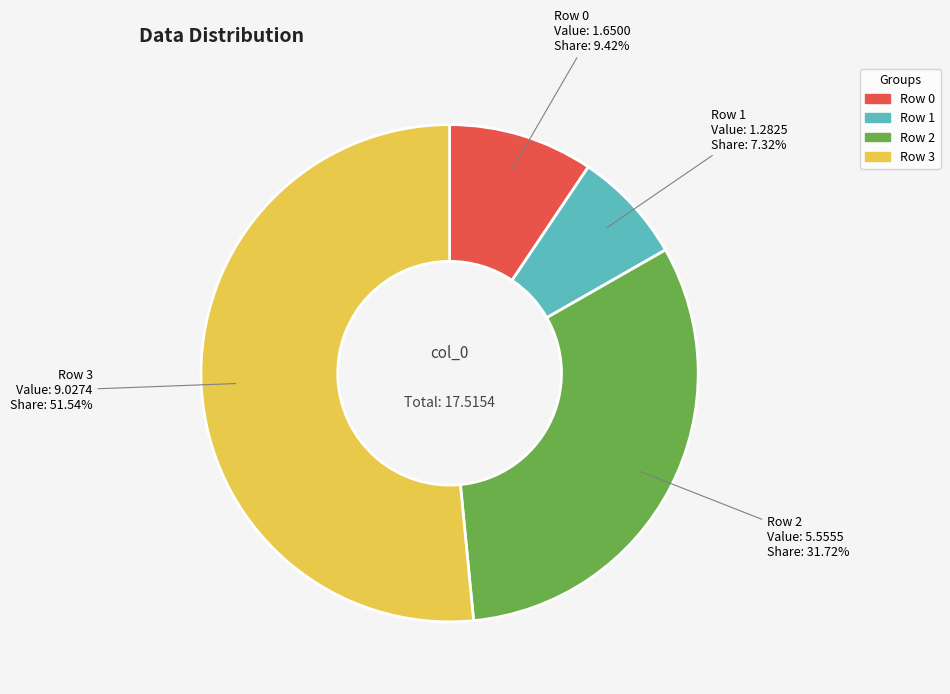

Rank the categories by value from highest to lowest.

Row 3, Row 2, Row 0, Row 1